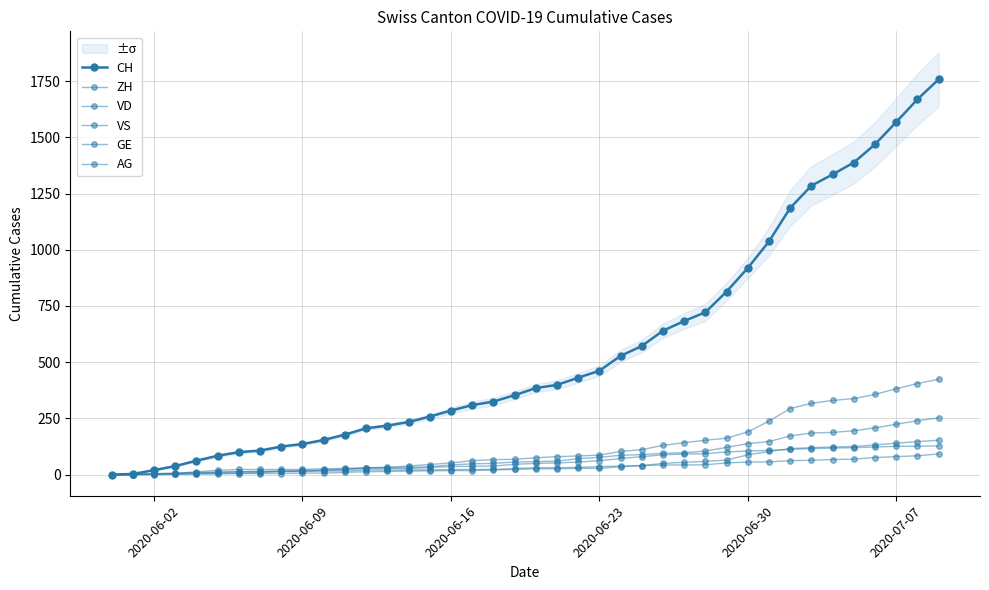

Which series has the widest spread of values?

CH